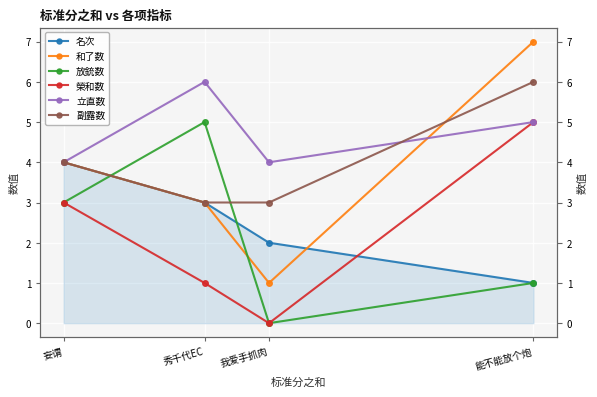

Which series has the widest spread of values?

和了数